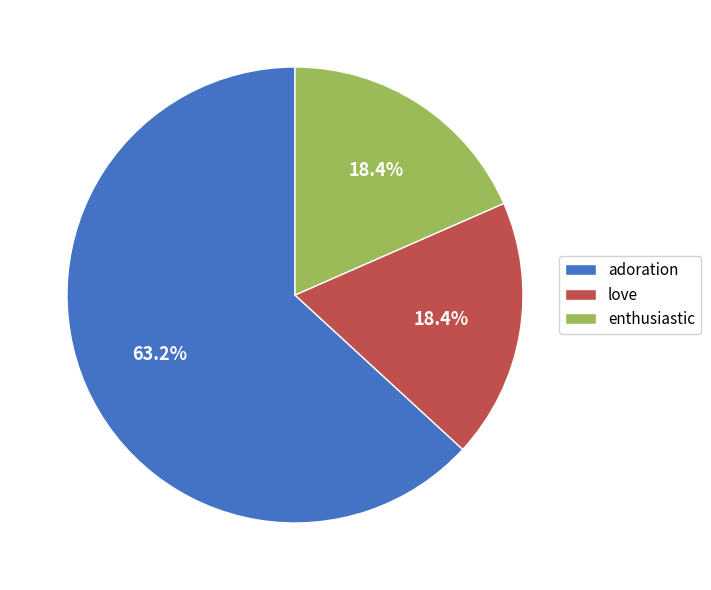

Which category has the biggest portion of the pie?

adoration